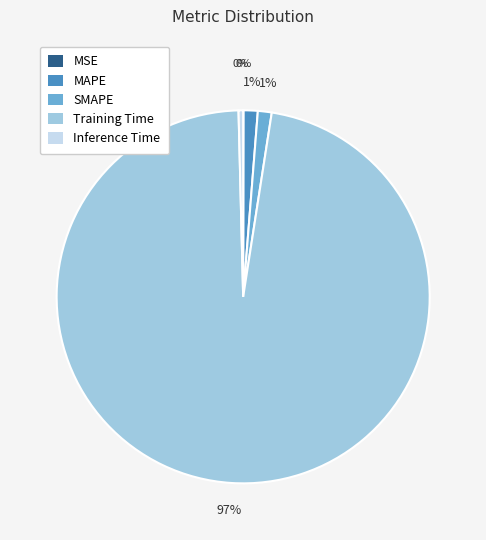

Is the sum of SMAPE and MAPE greater than half?

No